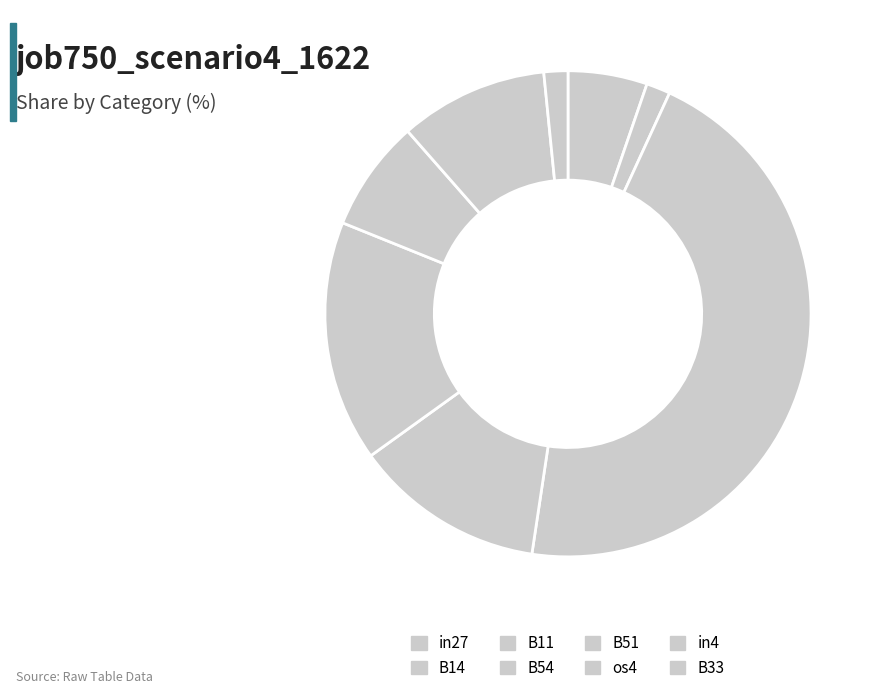

How many slices are in this pie chart?

8